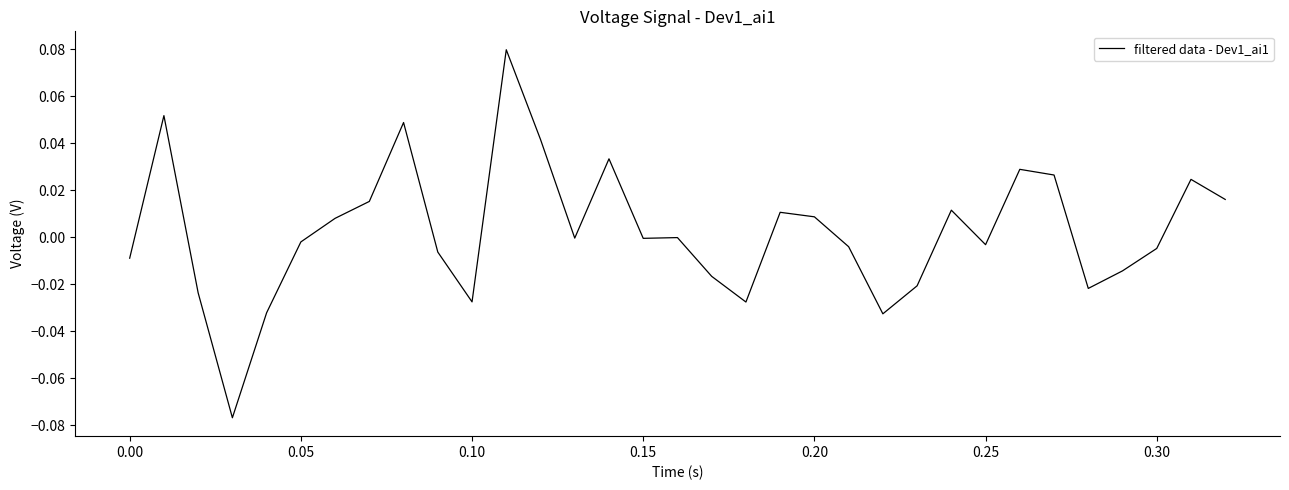

Is this an area chart (filled region under the line)?

No